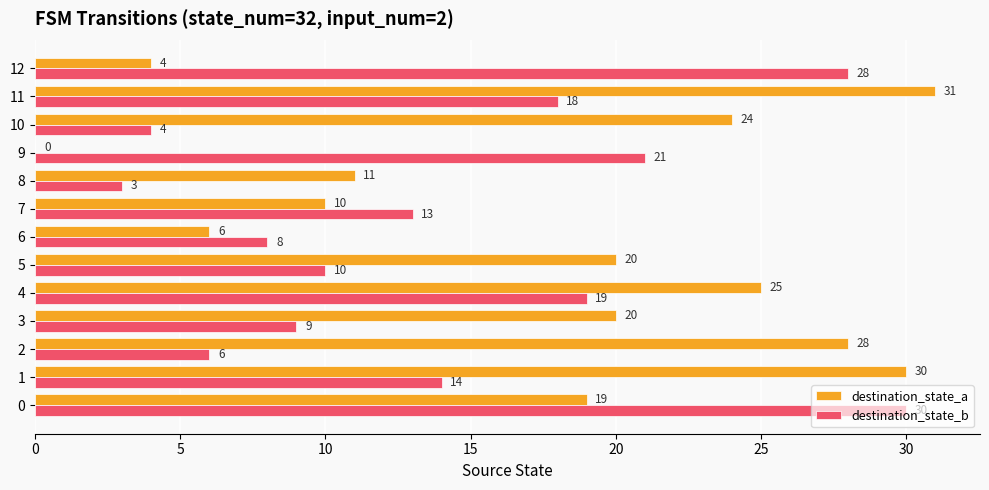

What is the approximate value of destination_state_b at 9, to the nearest 5?

20